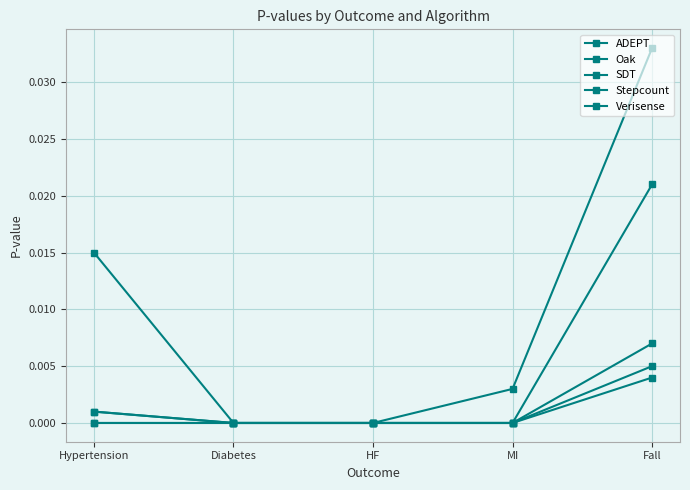

Does the chart display data point markers on the line(s)?

Yes